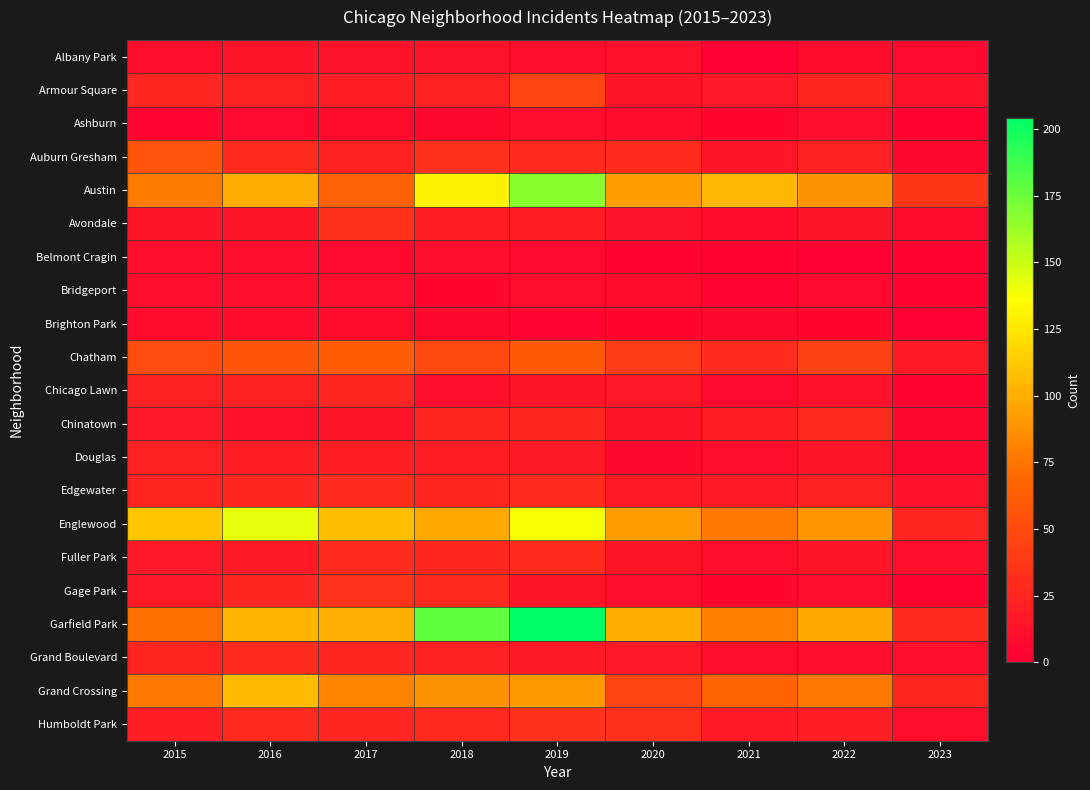

Between 2021 and 2023, which is larger?

2023